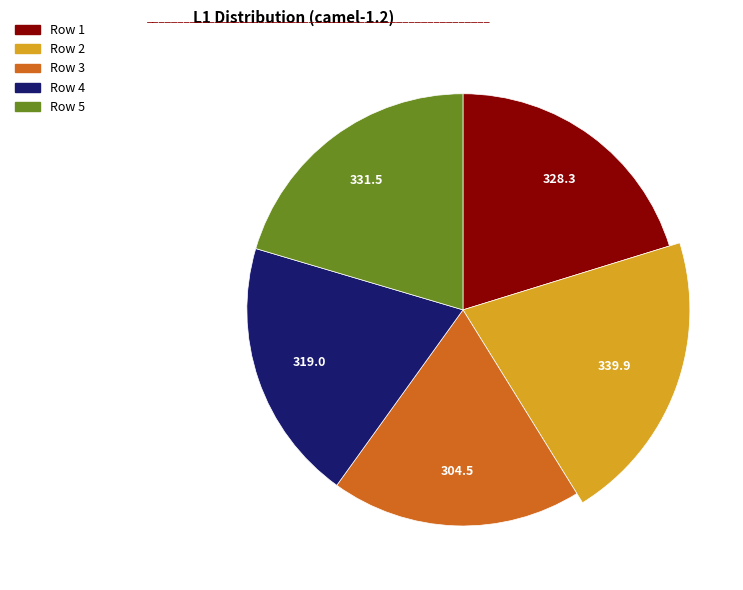

What is the largest slice in the pie chart?

Row 2